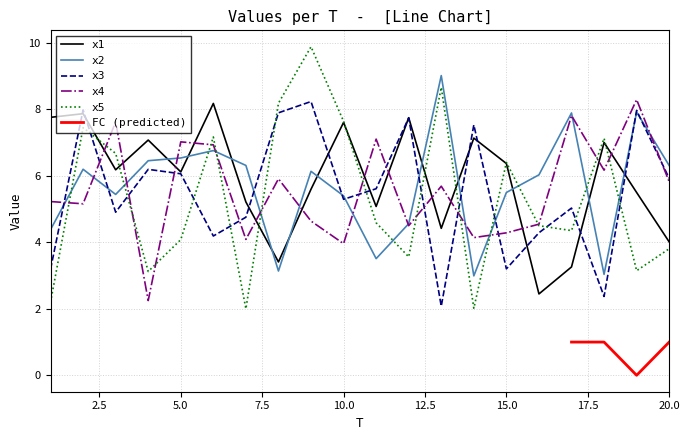

The x2 series shows 6.5 at 5.0. True or false?

True